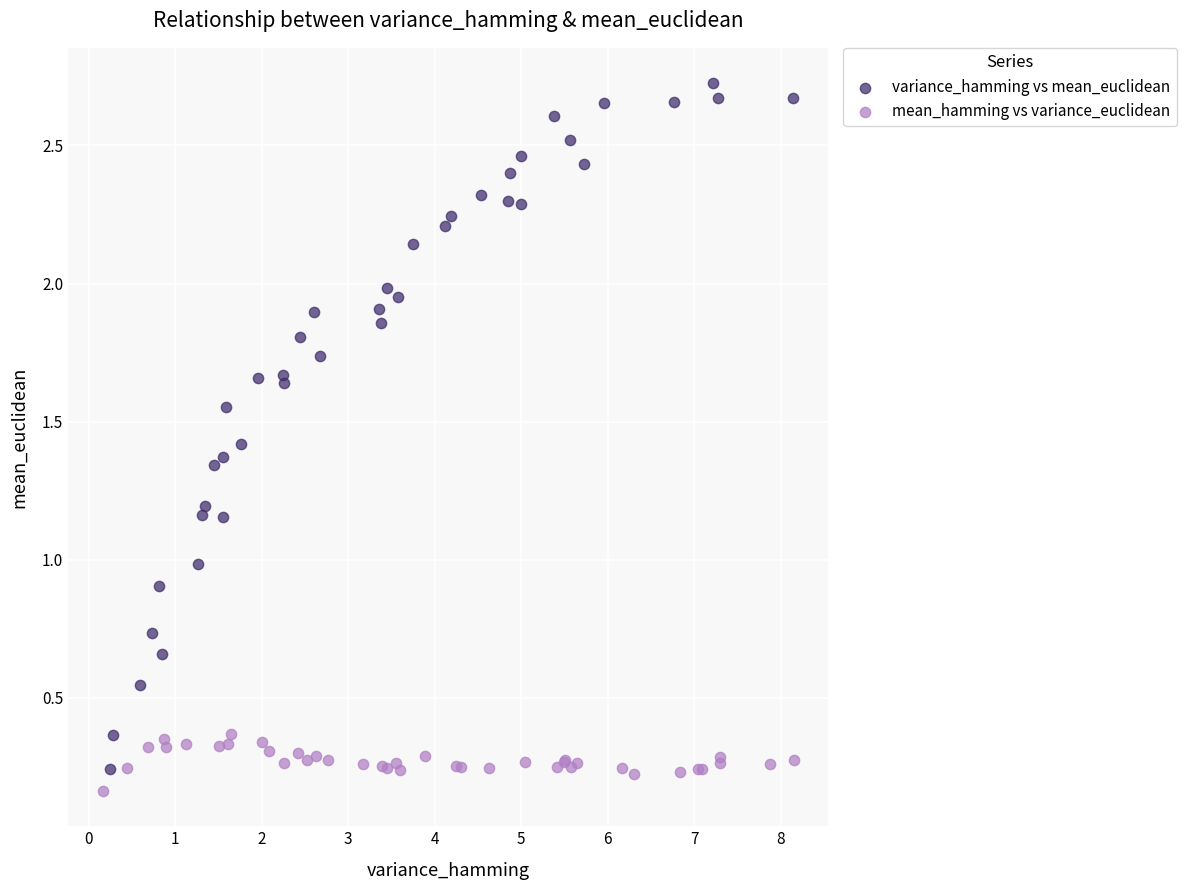

What are all the series names shown in the legend?

variance_hamming vs mean_euclidean, mean_hamming vs variance_euclidean